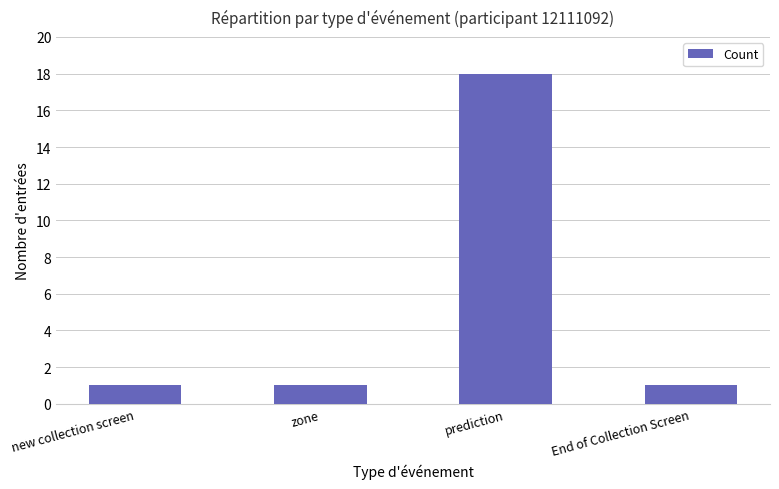

How many bars are there in total?

4